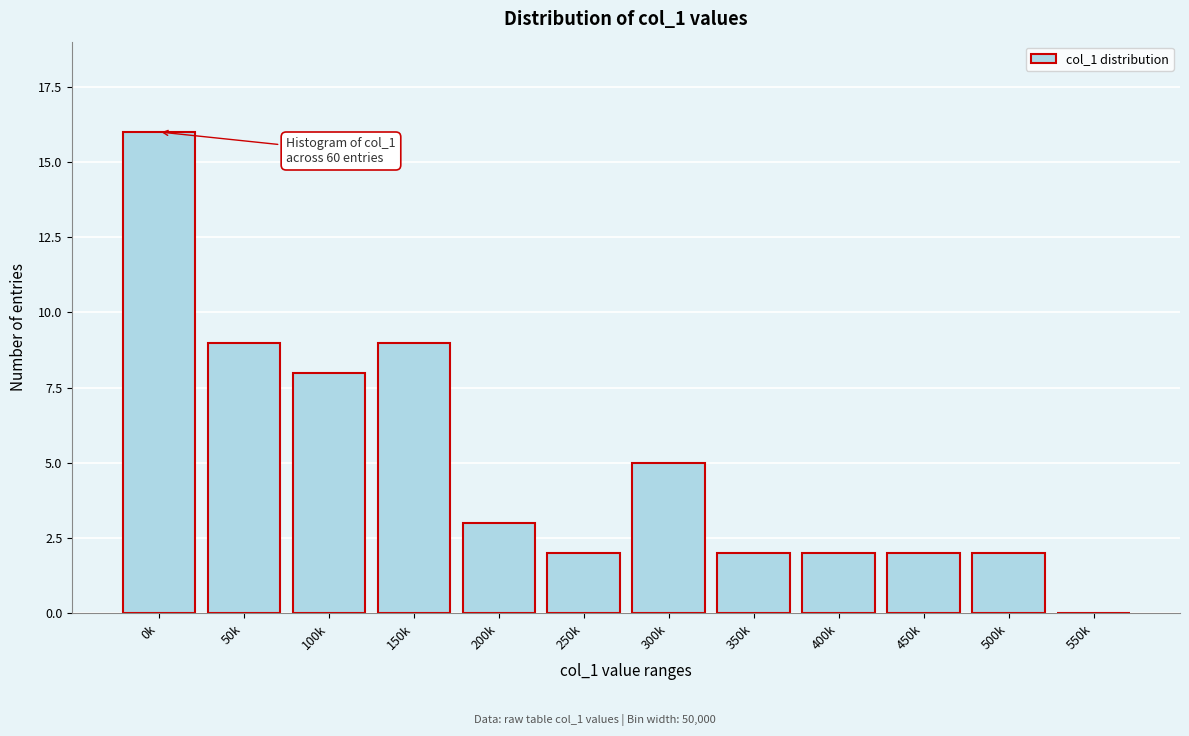

Reading left to right, extract all data points from this chart.

0k=16	50k=9	100k=8	150k=9	200k=3	250k=2	300k=5	350k=2	400k=2	450k=2	500k=2	550k=0